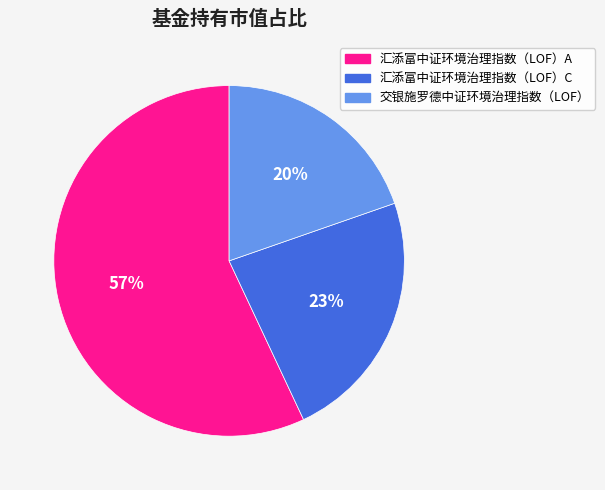

To the nearest percent, what is the average slice percentage?

33%